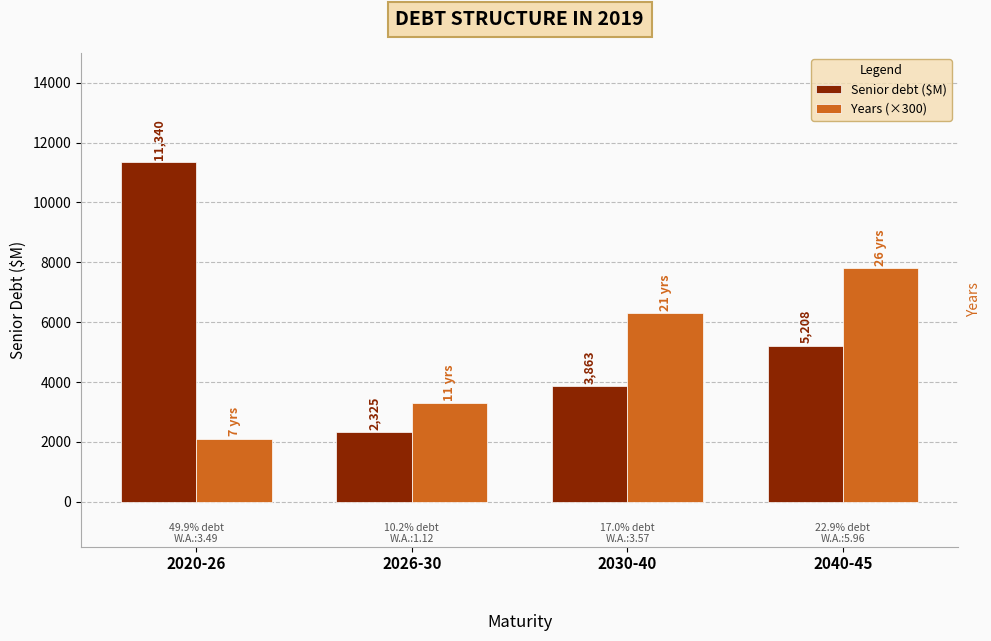

What is the total value across all series at 2030-40?

10163